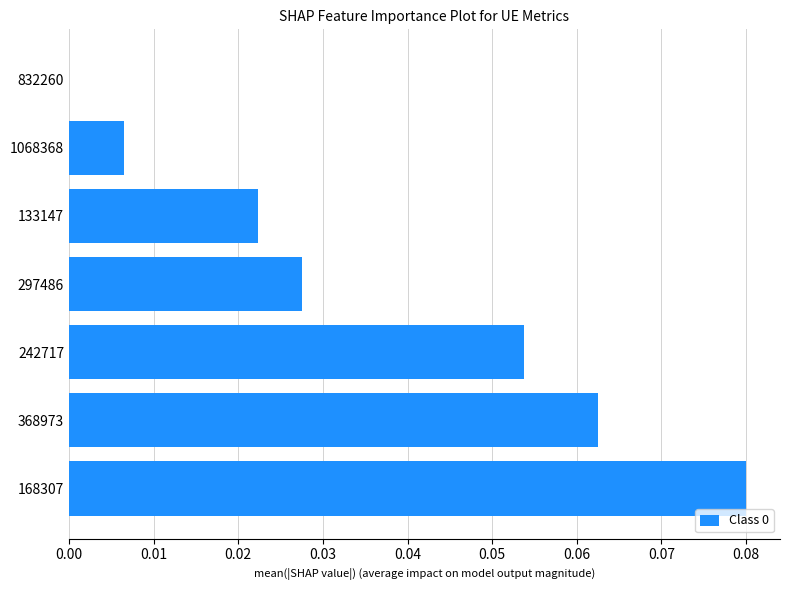

At which label is the value closest to 0?

832260